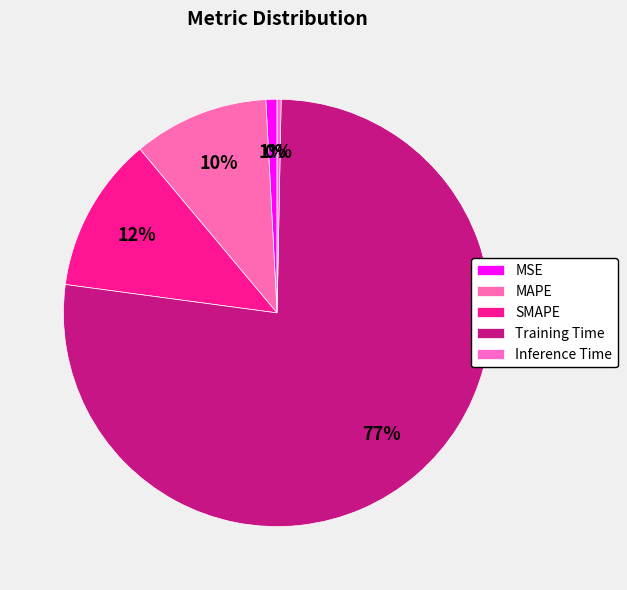

What is the change in value from Training Time to Inference Time?

-1.9